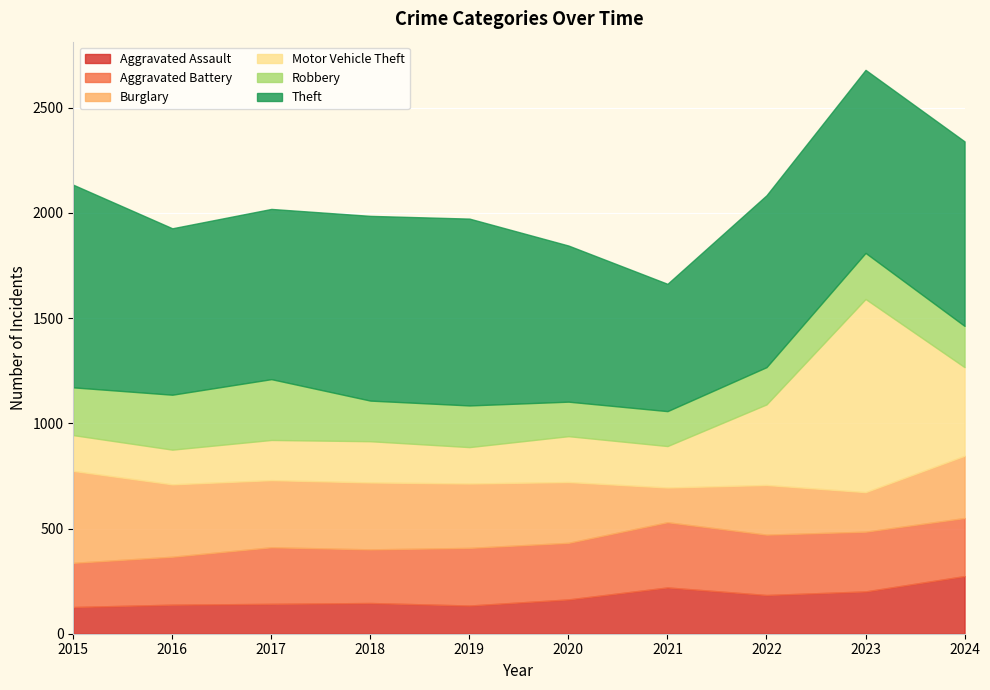

Reading left to right, list all the values displayed in this chart.

Aggravated Assault: 127	138	142	146	134	163	220	184	201	274
Aggravated Battery: 210	228	269	255	274	269	310	287	284	276
Burglary: 437	344	319	318	306	289	165	236	188	296
Motor Vehicle Theft: 170	165	191	196	173	218	197	383	918	421
Robbery: 227	261	289	193	198	164	166	177	219	196
Theft: 963	791	809	878	888	742	605	817	870	877